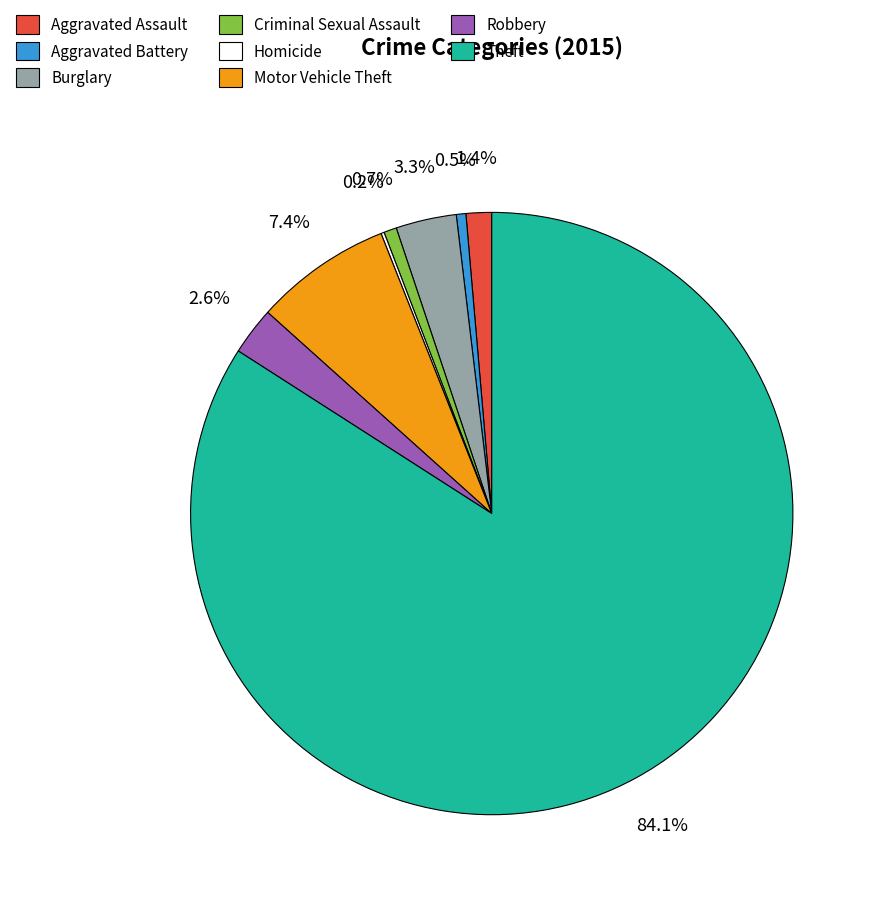

Which has a higher value, Motor Vehicle Theft or Aggravated Battery?

Motor Vehicle Theft